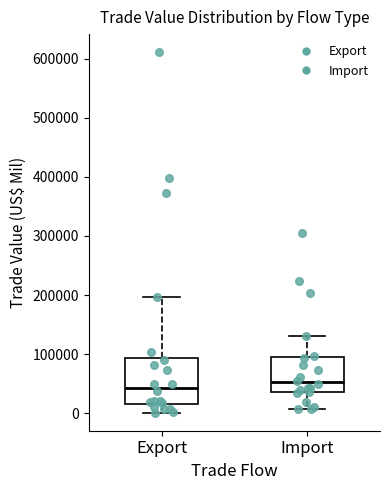

Which box is the tallest, from its lower edge to its upper edge?

Export